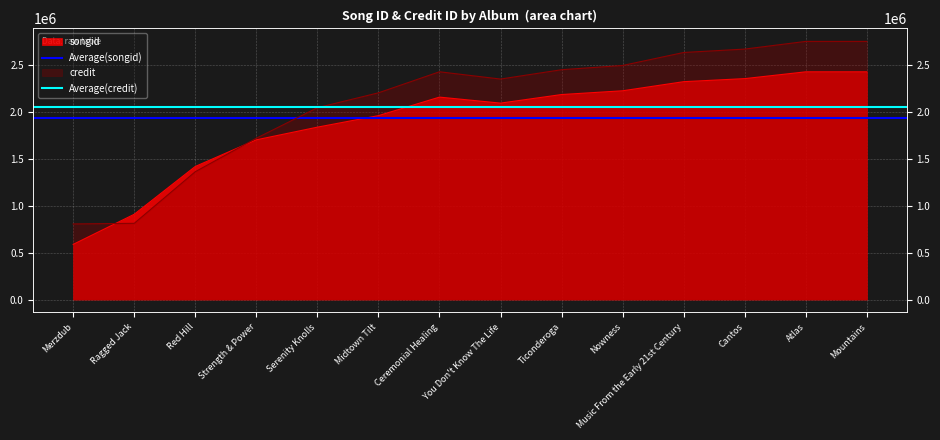

What value does the Average(songid) series have at Merzdub?

1939221